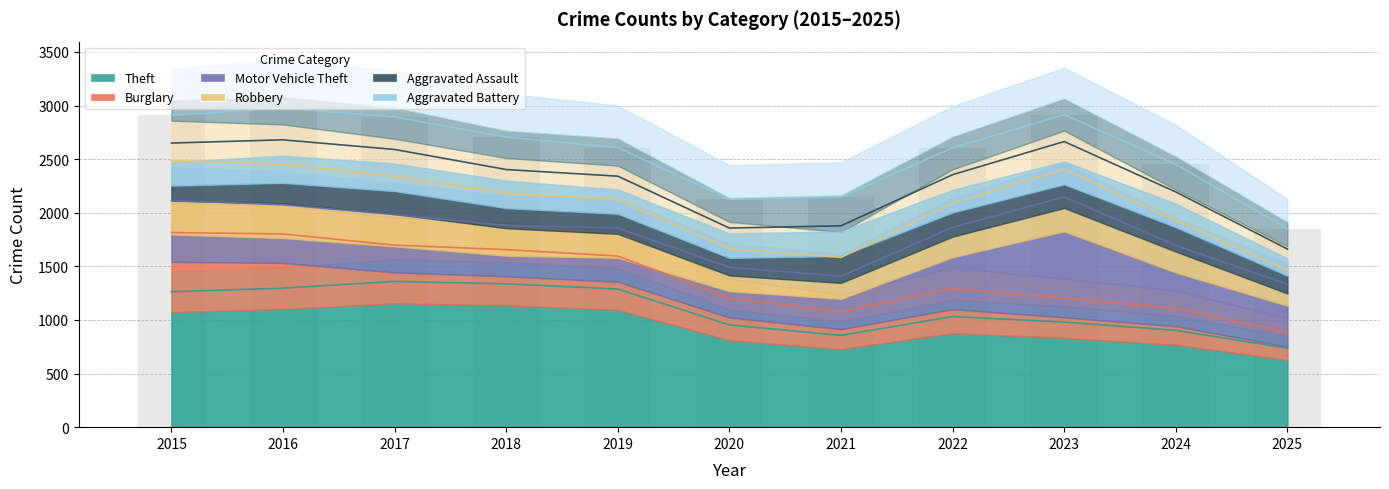

Between 2015 and 2022, which series saw the biggest shift?

Burglary